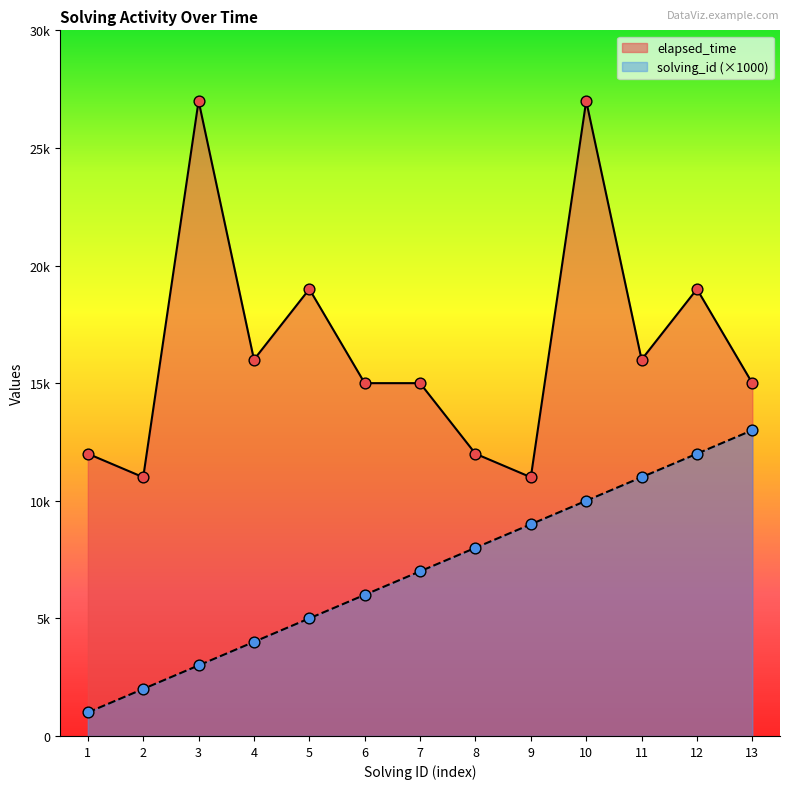

Which series contains the lowest Y value?

solving_id